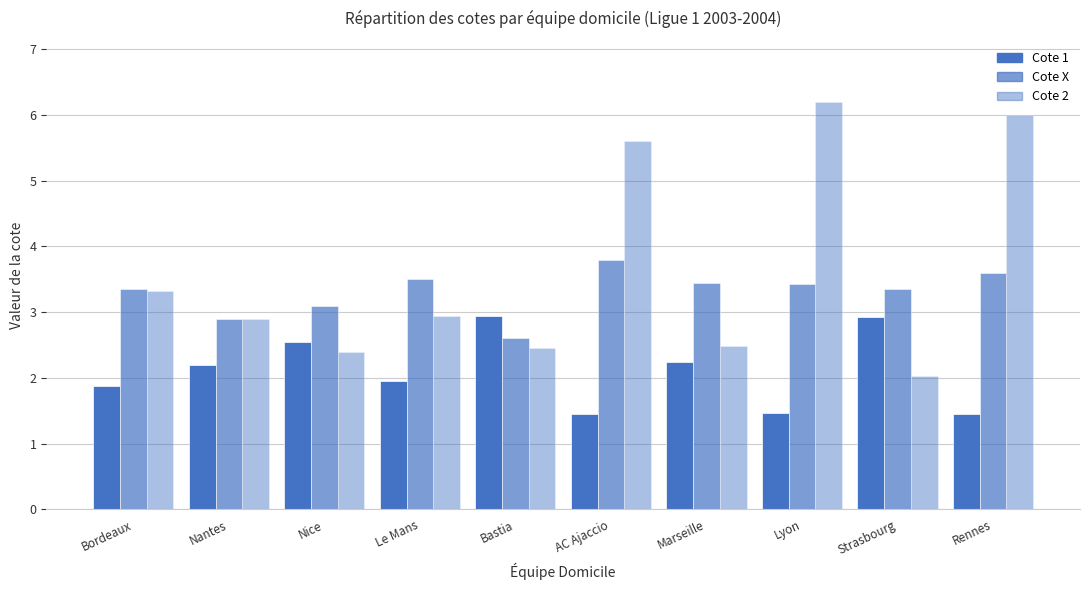

At which label does Cote X reach its peak?

AC Ajaccio